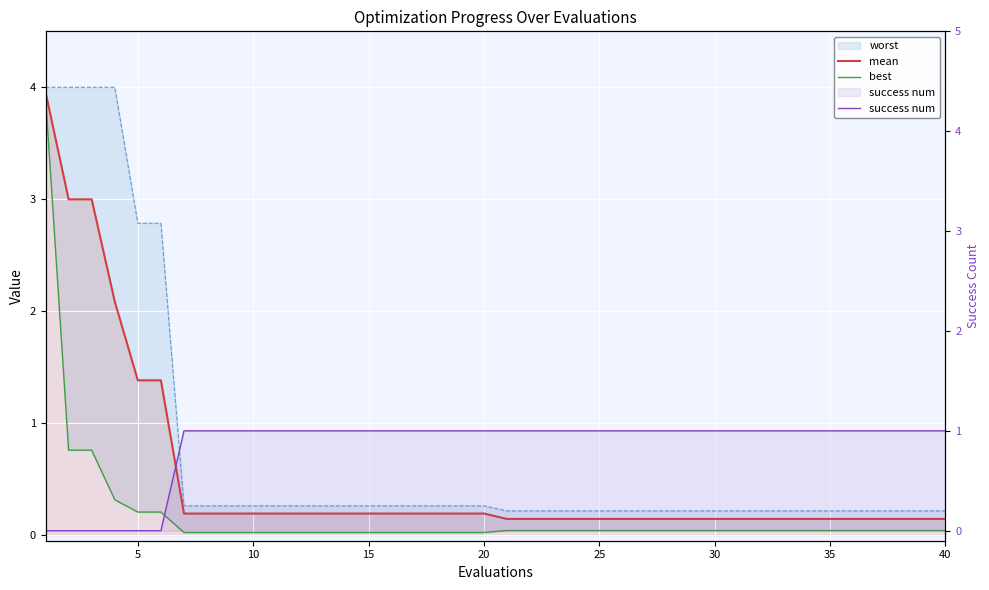

Is the value of success num at 18 greater than the value of mean at 39?

Yes